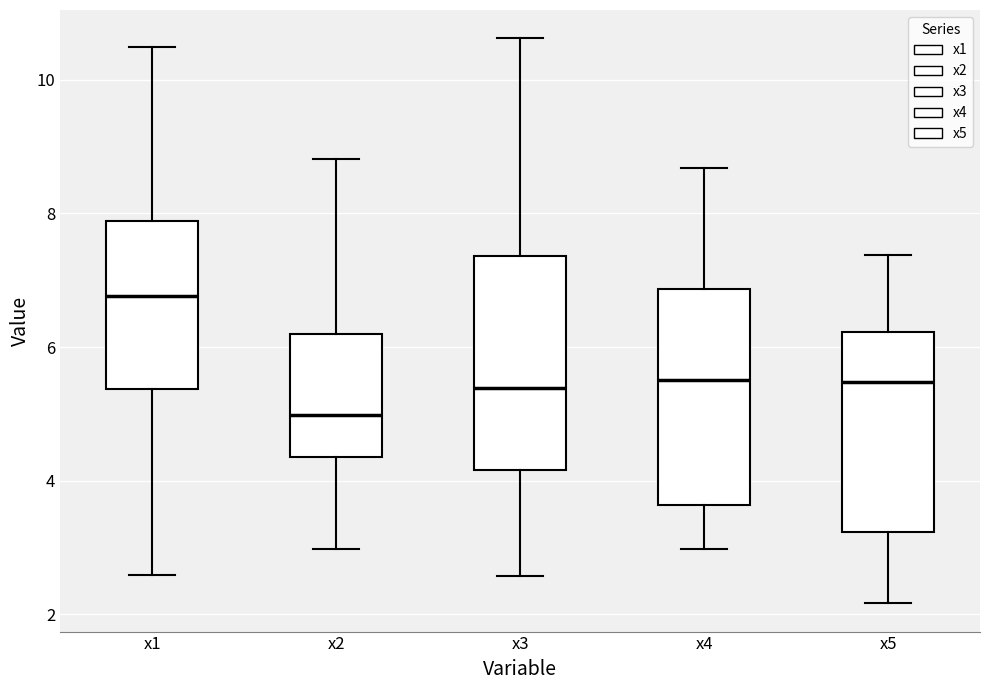

Reading left to right, read every box against the y-axis: the position of its median line, the range the box covers, and the ends of its whiskers. The values are not printed on the chart, so give them approximately, as read against the axis.

x1: median 6.8, box 5.4 to 7.8, whiskers 2.6 to 10.4
x2: median 5.0, box 4.4 to 6.2, whiskers 3.0 to 8.8
x3: median 5.4, box 4.2 to 7.4, whiskers 2.6 to 10.6
x4: median 5.6, box 3.6 to 6.8, whiskers 3.0 to 8.6
x5: median 5.4, box 3.2 to 6.2, whiskers 2.2 to 7.4